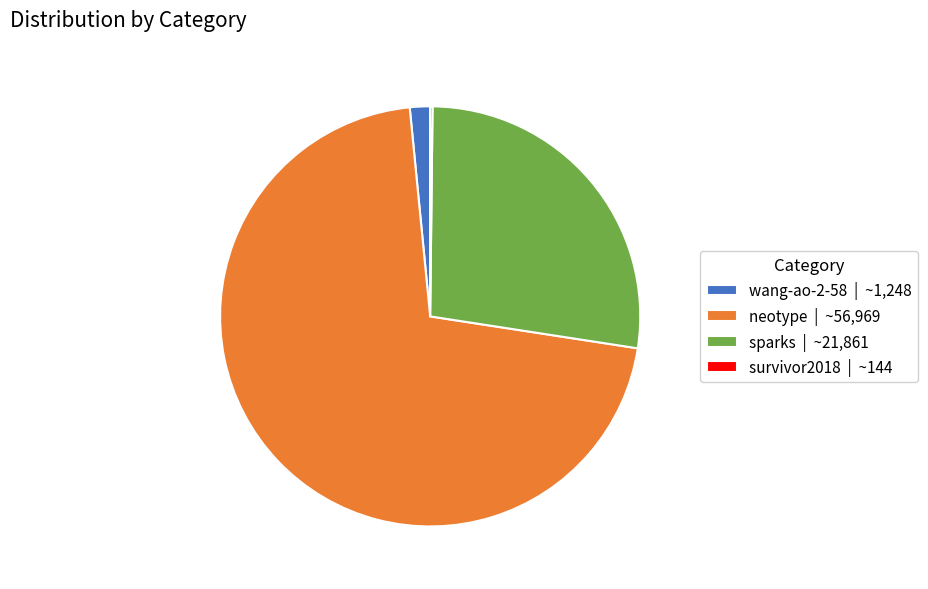

Is there a majority slice in this chart?

Yes